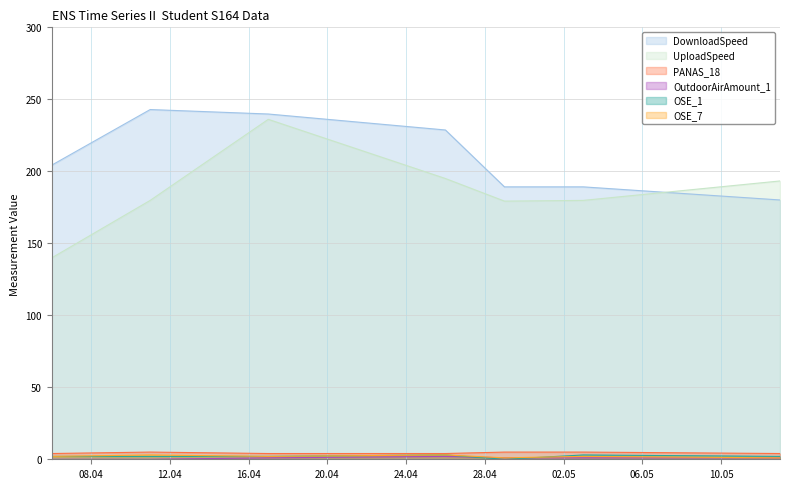

Which series has the largest total across all categories?

DownloadSpeed